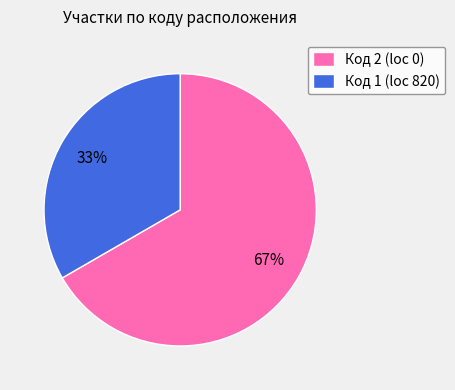

To the nearest percent, what portion does Код 2 (loc 0) represent?

67%